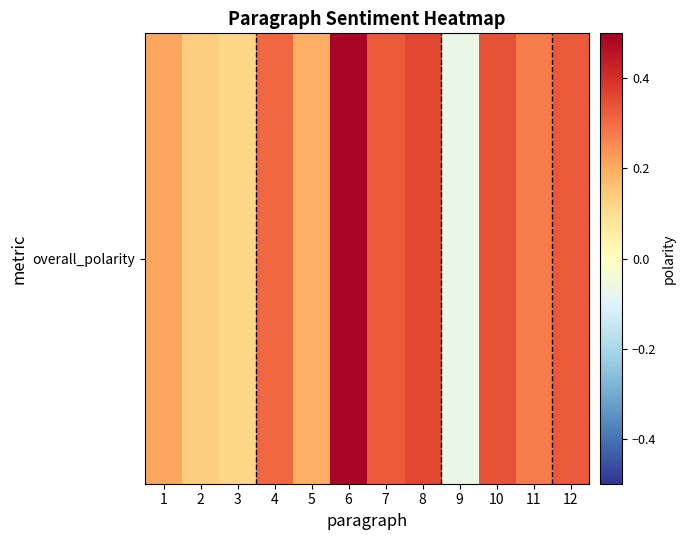

How many negative values are there?

1